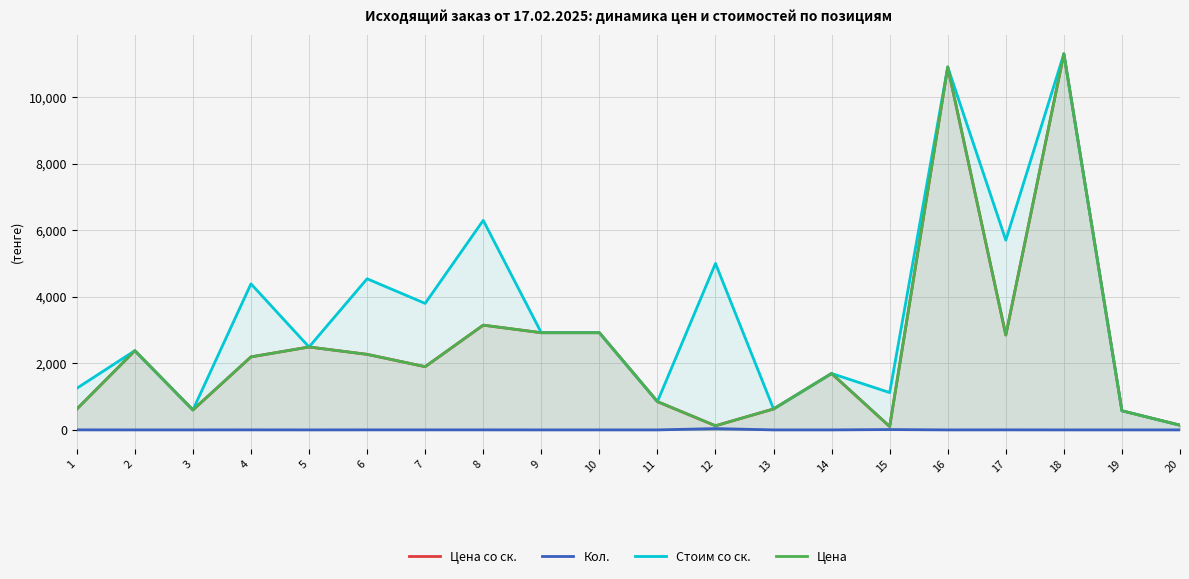

Where is the first local maximum for Кол.?

4